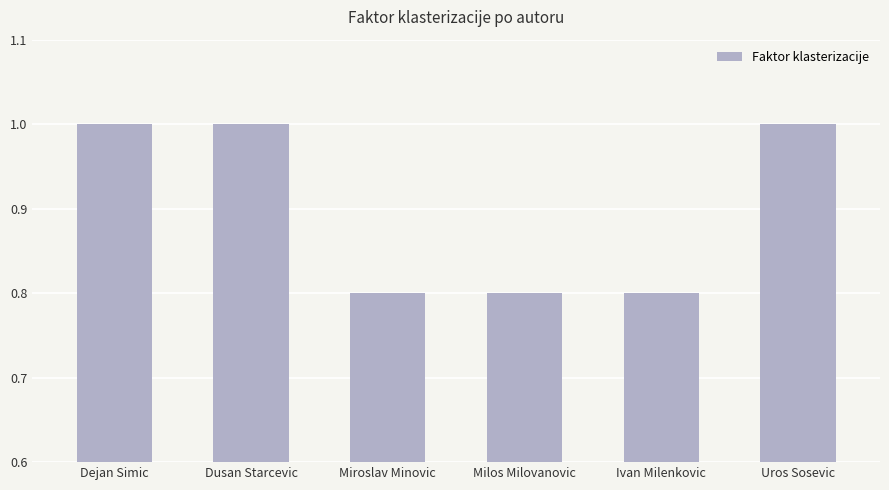

What is the smallest value displayed?

0.8